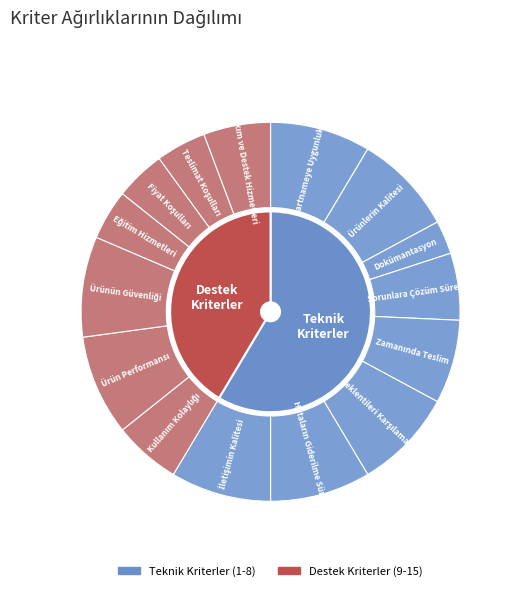

Count the number of slices in the pie.

15